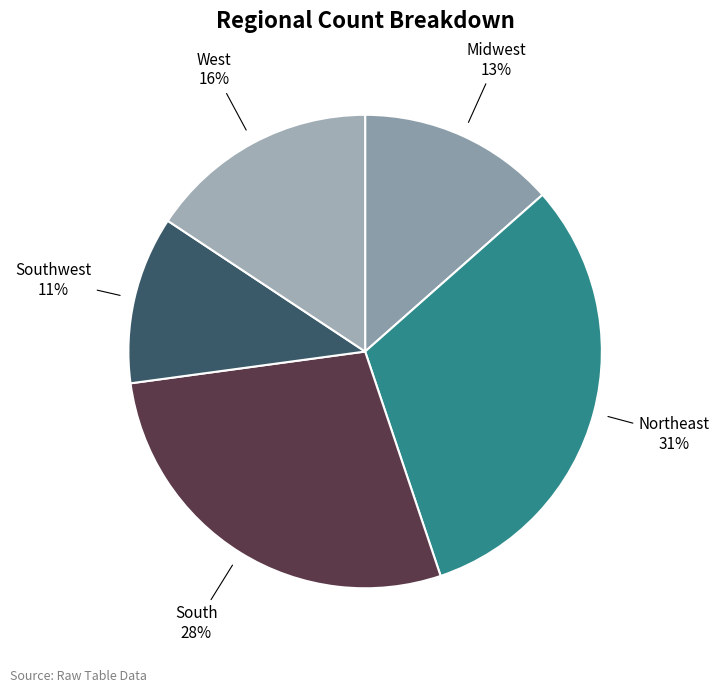

How many segments does this pie chart have?

5